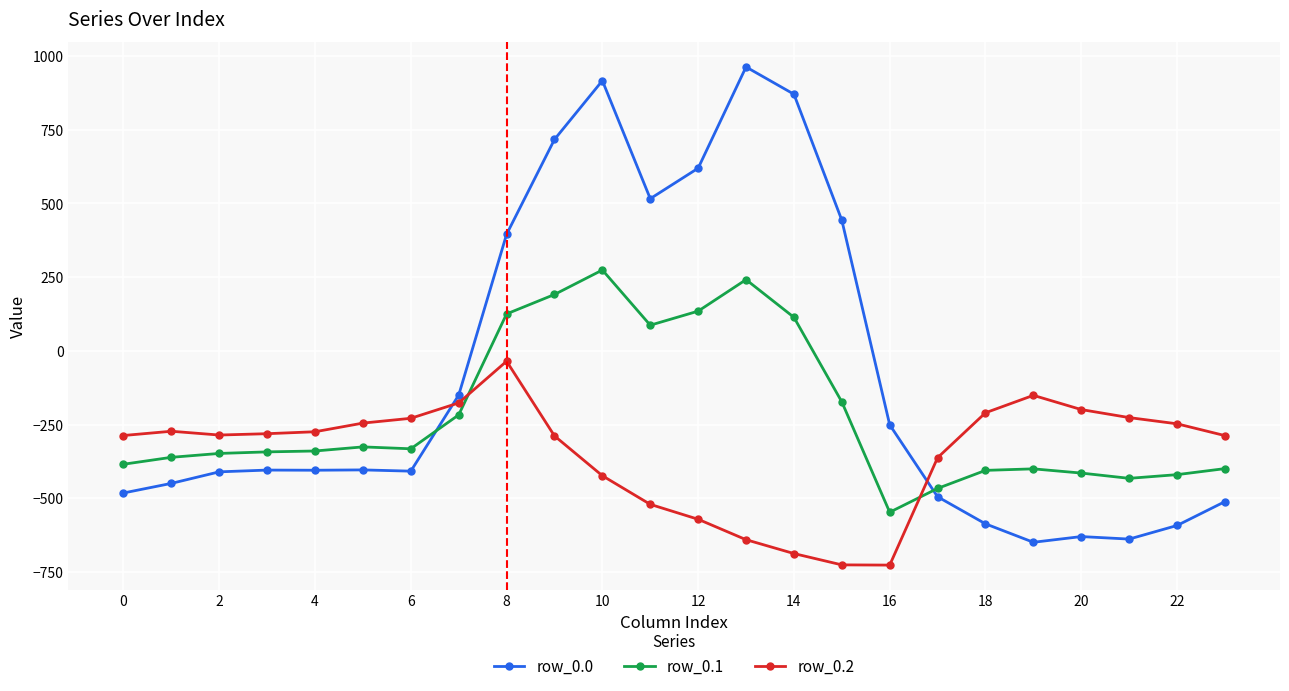

Rank the series by their average value, from highest to lowest.

row_0.0, row_0.1, row_0.2